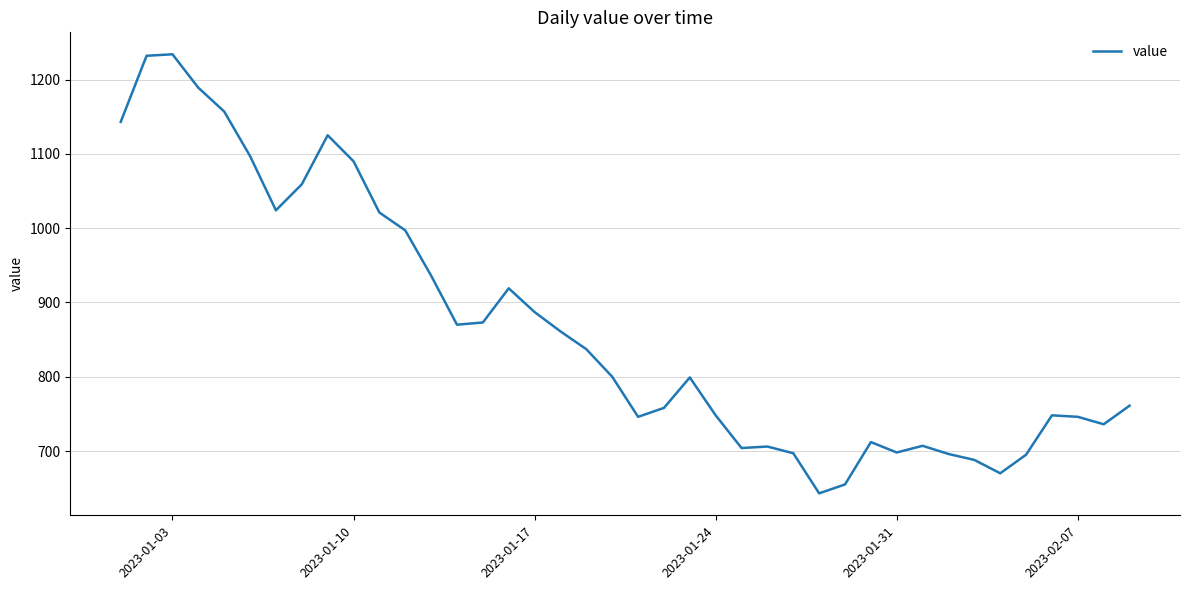

What is the smallest value displayed?

643